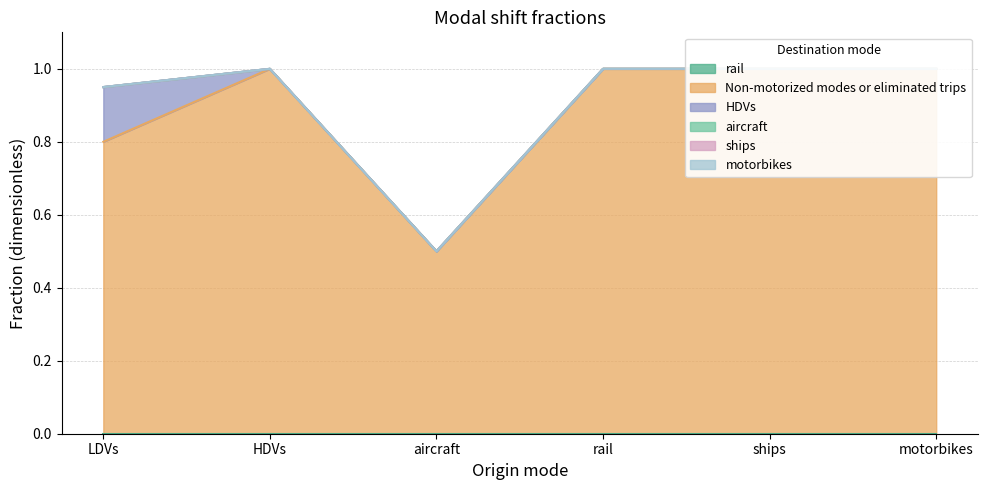

True or false: Non-motorized modes or eliminated trips and motorbikes intersect in this chart.

False